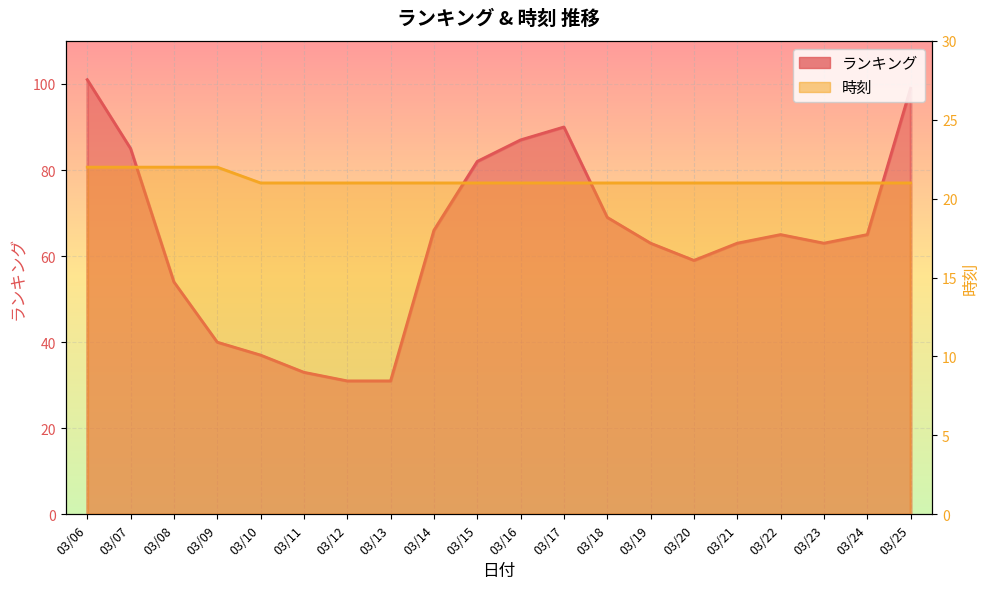

At how many categories does at least one series exceed 98?

2